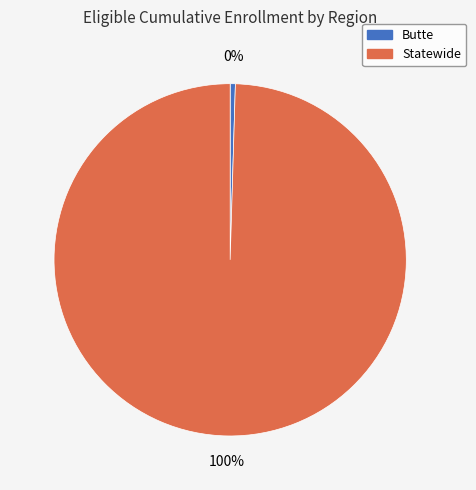

What percentage is the Statewide slice, to the nearest percent?

100%